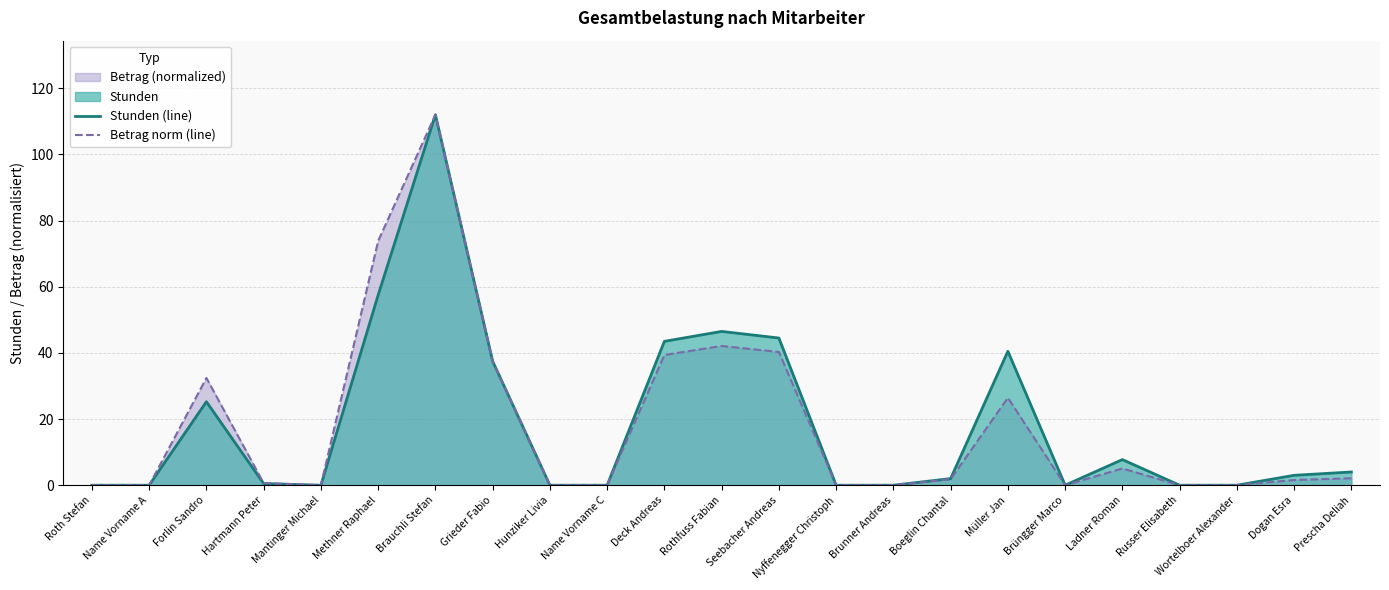

Rank the series at Hartmann Peter from lowest to highest value.

Stunden (line), Betrag norm (line)